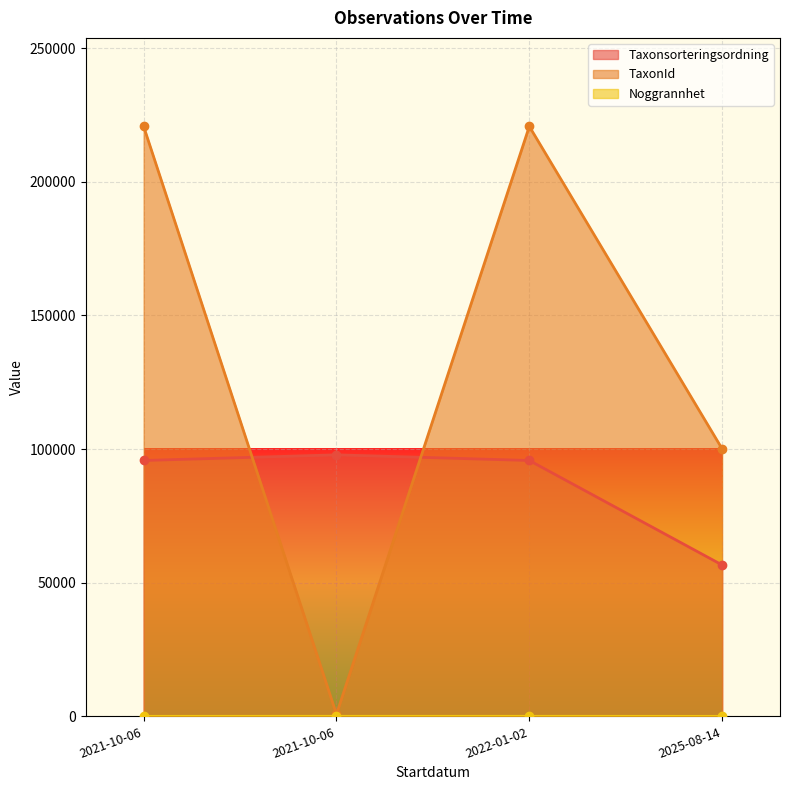

Where is Taxonsorteringsordning nearest to the value 77220?

2021-10-06